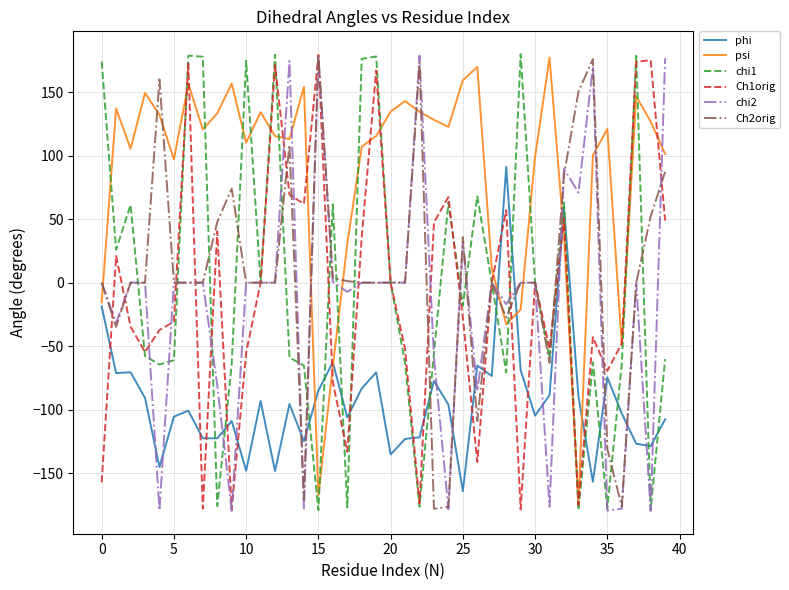

Which series ends up on top after the final intersection of Ch2orig and phi?

Ch2orig